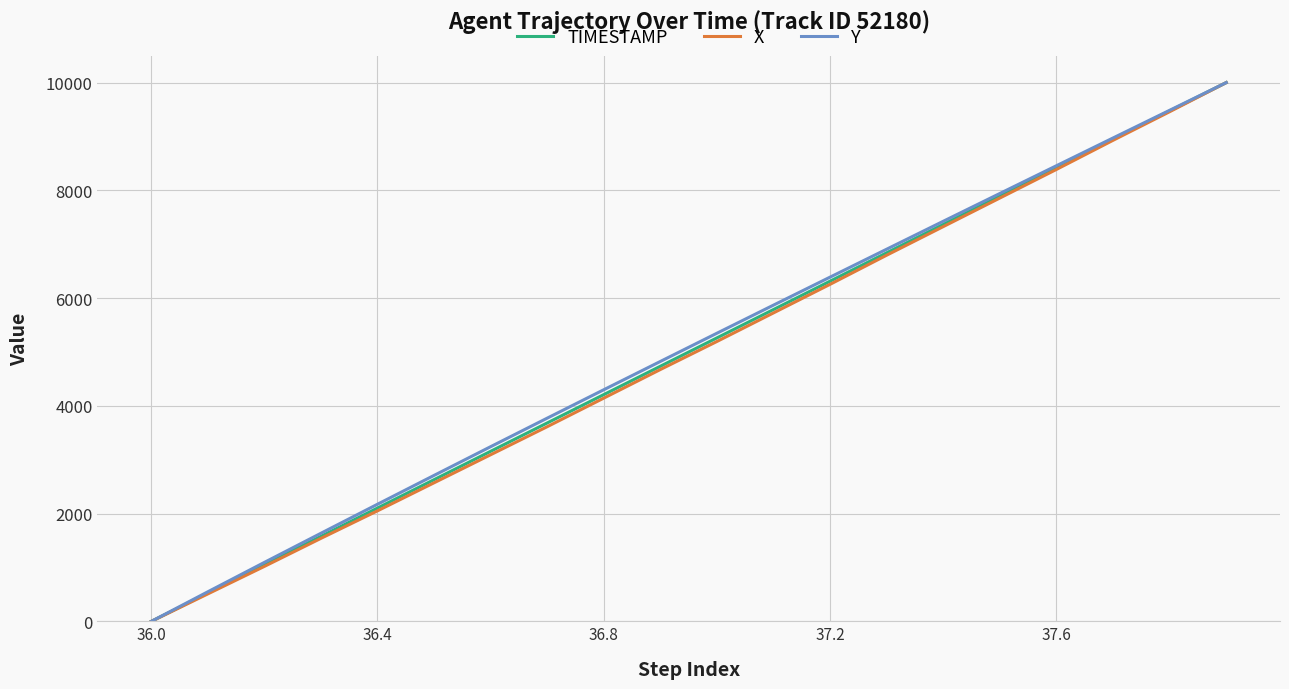

What is the greatest value displayed?

10000.0